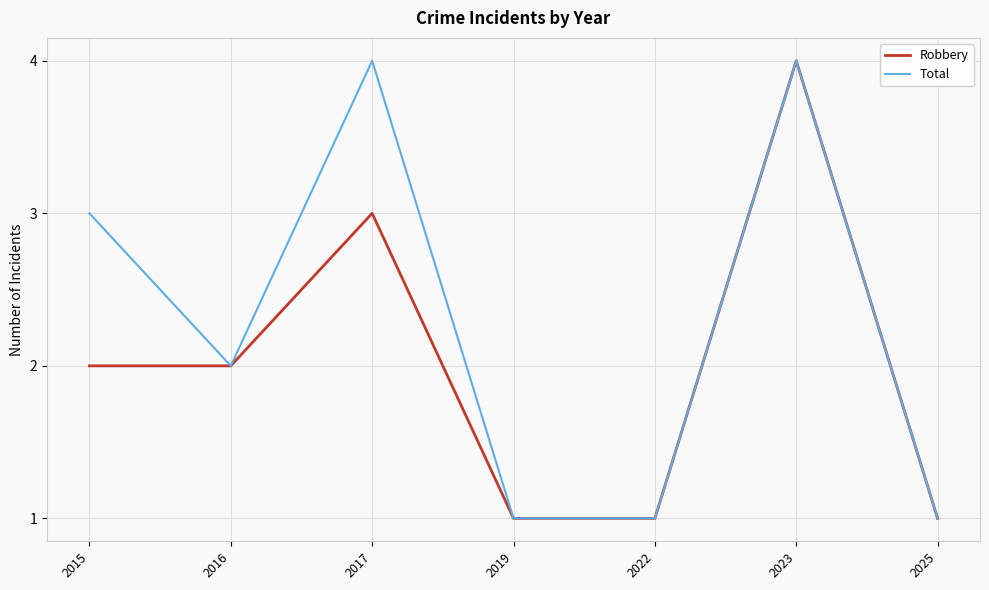

Which series has the largest total across all categories?

Total